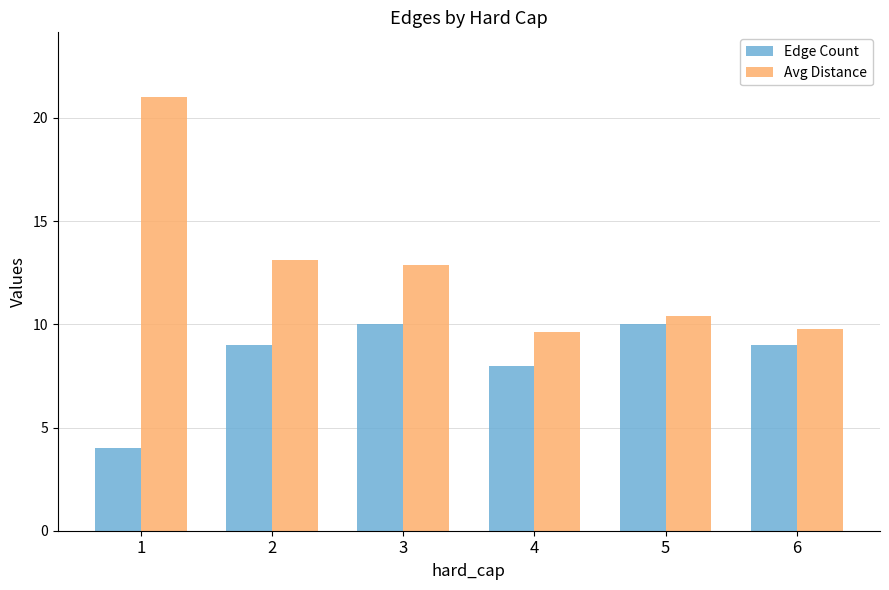

Reading right to left, list all the values displayed in this chart.

Edge Count: 6=9.0	5=10.0	4=8.0	3=10.0	2=9.0	1=4.0
Avg Distance: 6=9.8	5=10.4	4=9.6	3=12.9	2=13.1	1=21.0